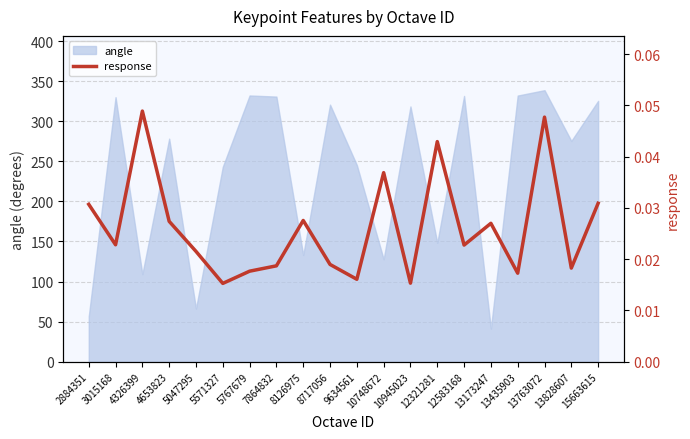

Does the chart display data point markers on the line(s)?

No